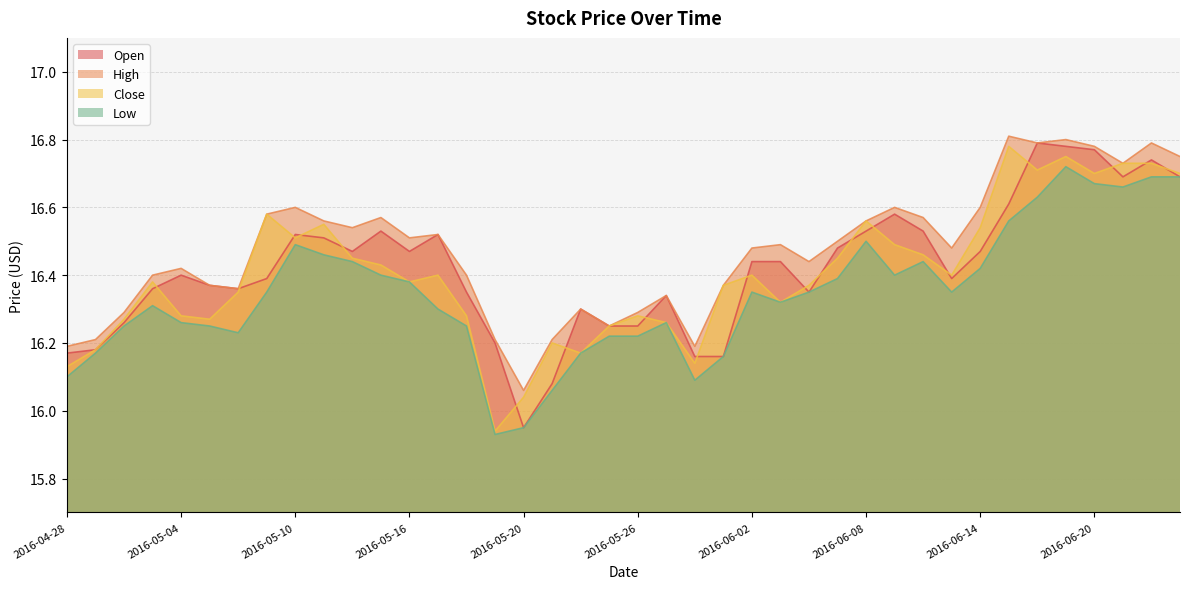

What is the label of the 21st point from the right?

2016-05-25